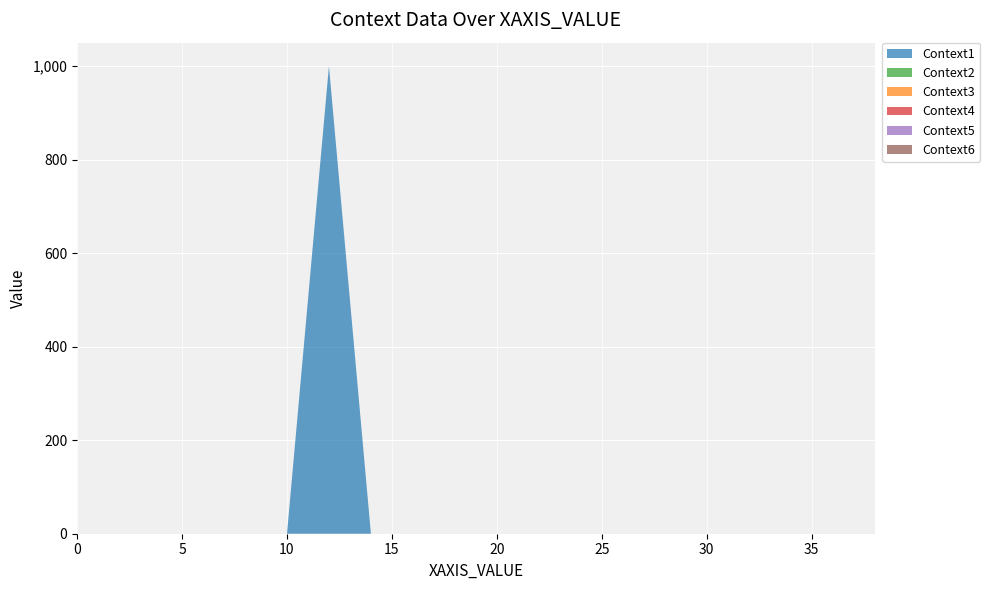

Reading left to right, extract all data points from this chart.

Context1: 0	0	0	0	0	0	1000	0	0	0	0	0	0	0	0	0	0	0	0	0
Context2: 0	0	0	0	0	0	0	0	0	0	0	0	0	0	0	0	0	0	0	0
Context3: 0	0	0	0	0	0	0	0	0	0	0	0	0	0	0	0	0	0	0	0
Context4: 0	0	0	0	0	0	0	0	0	0	0	0	0	0	0	0	0	0	0	0
Context5: 0	0	0	0	0	0	0	0	0	0	0	0	0	0	0	0	0	0	0	0
Context6: 0	0	0	0	0	0	0	0	0	0	0	0	0	0	0	0	0	0	0	0